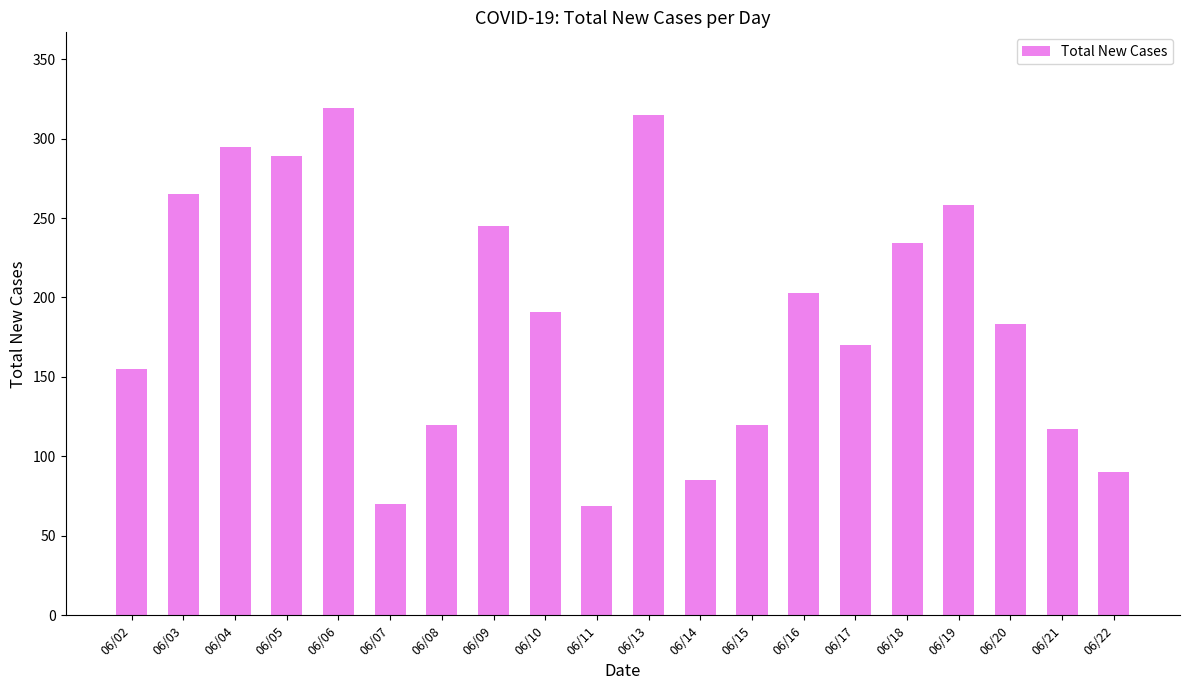

The chart shows a value of 90 at 06/22. True or false?

True